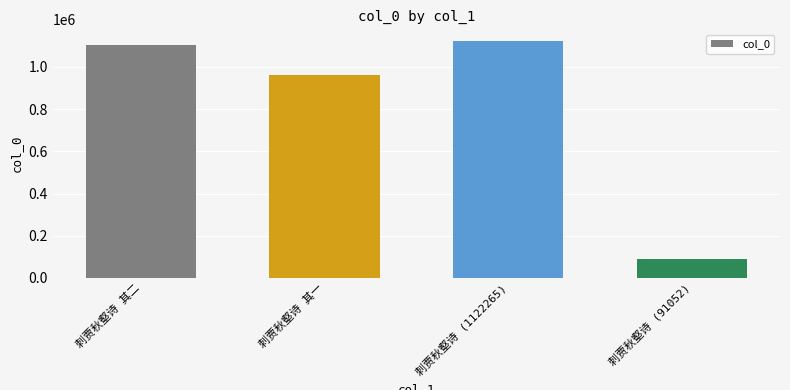

How many values are below 1103457?

2